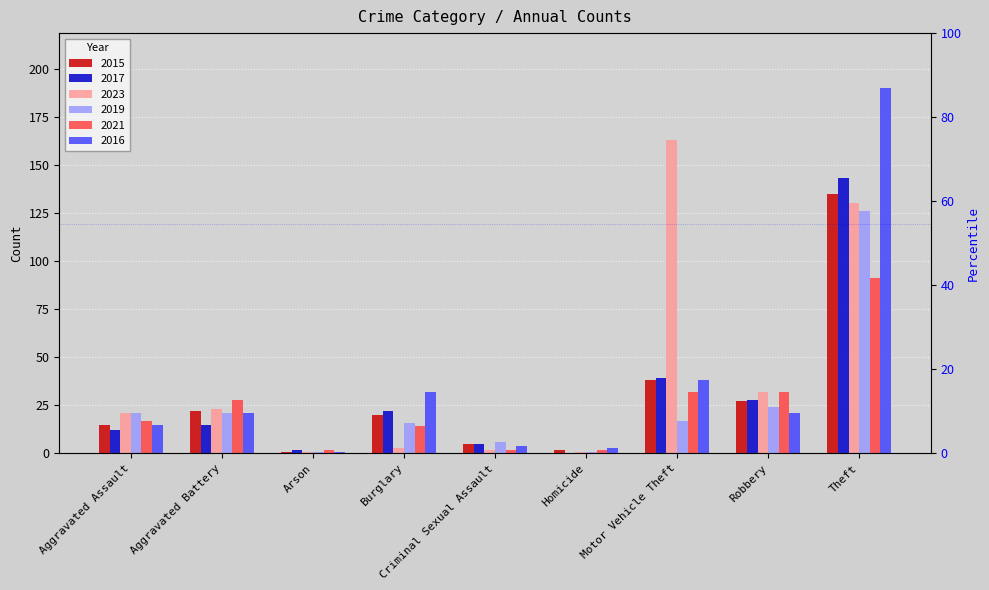

Is the value of 2021 at Robbery greater than the value of 2023 at Robbery?

No